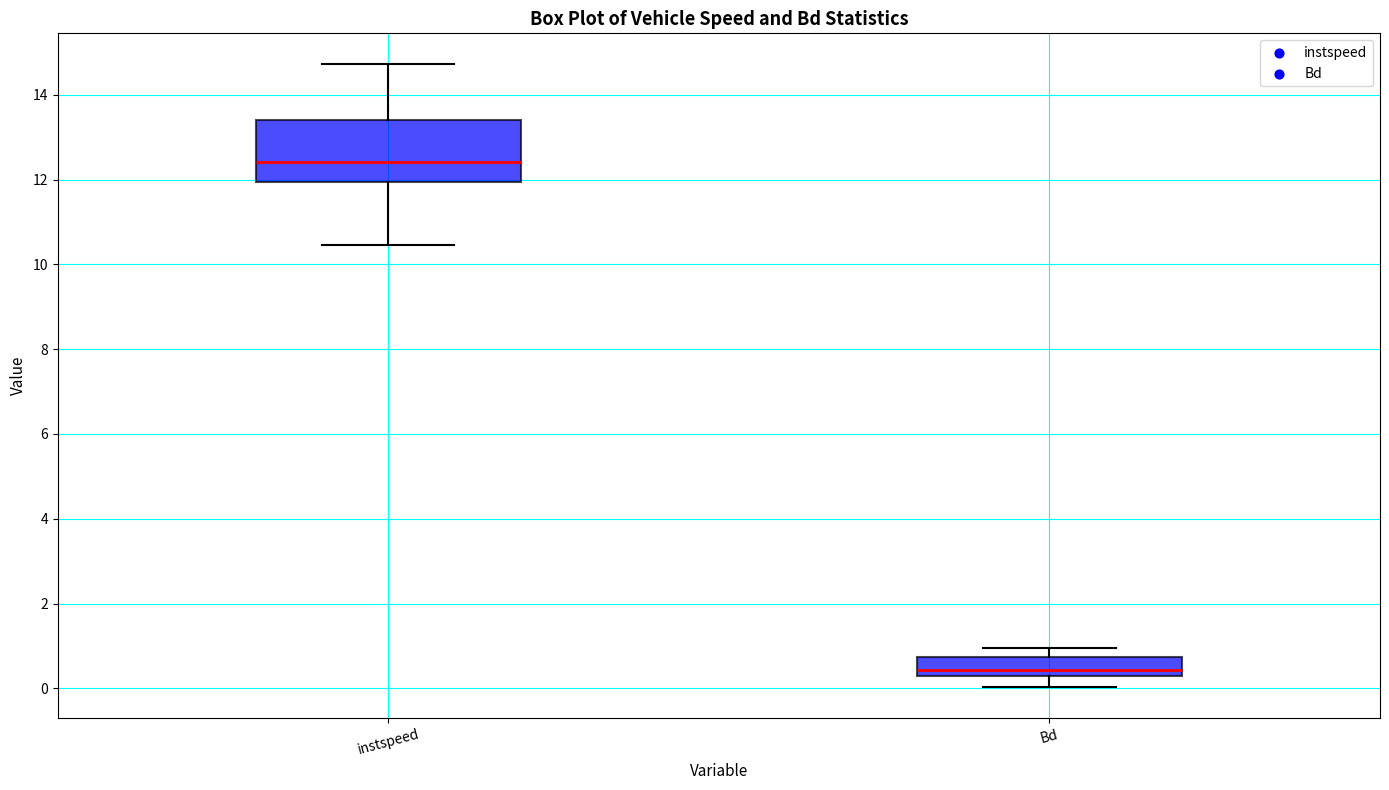

Reading left to right, transcribe this box plot: for each box, give where its median line is, the range the box spans, and where its two whiskers end, as read against the y-axis. The values are not printed on the chart, so give them approximately, as read against the axis.

instspeed: median 12.4, box 12.0 to 13.4, whiskers 10.4 to 14.8
Bd: median 0.4, box 0.2 to 0.8, whiskers 0.0 to 1.0